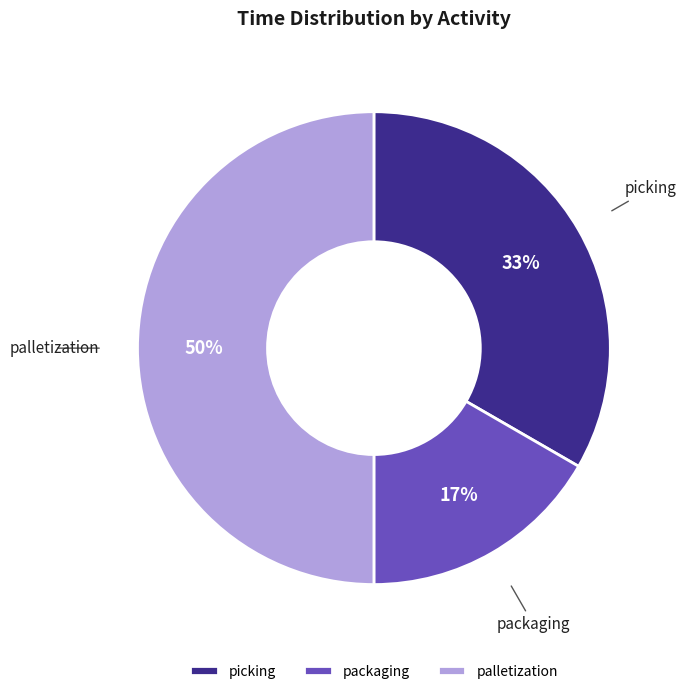

Does picking account for over 50% of the chart?

No